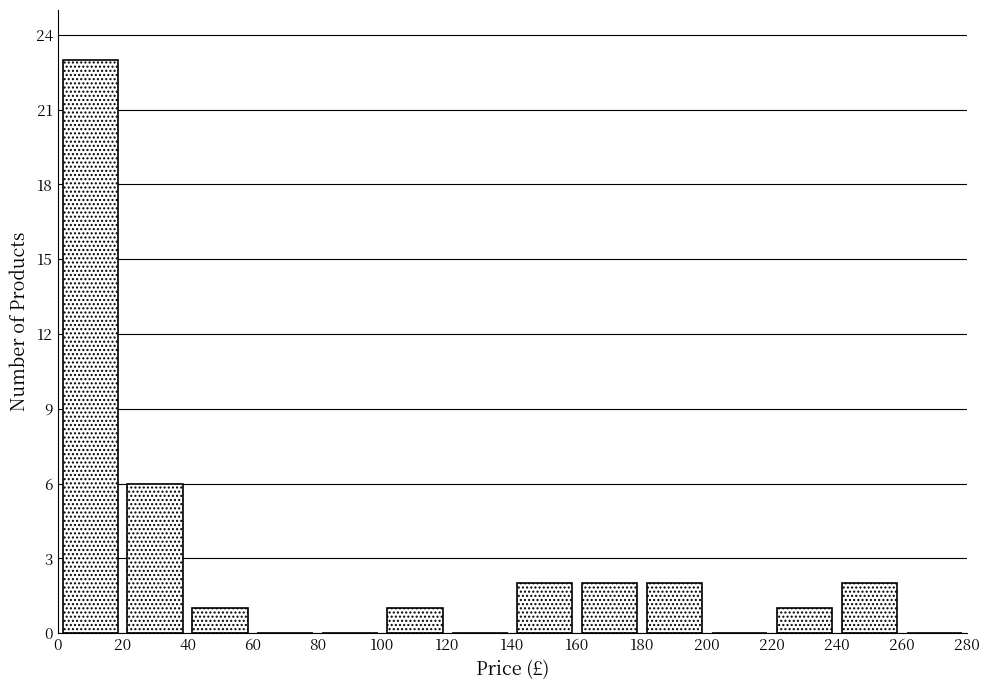

Reading left to right, transcribe this chart: for each bar, give the range it covers on the x-axis and its height. The values are not printed on the chart, so give them approximately, as read against the axis.

0 to 20: 23
20 to 40: 6
40 to 60: 1
60 to 80: 0
80 to 100: 0
100 to 120: 1
120 to 140: 0
140 to 160: 2
160 to 180: 2
180 to 200: 2
200 to 220: 0
220 to 240: 1
240 to 260: 2
260 to 280: 0